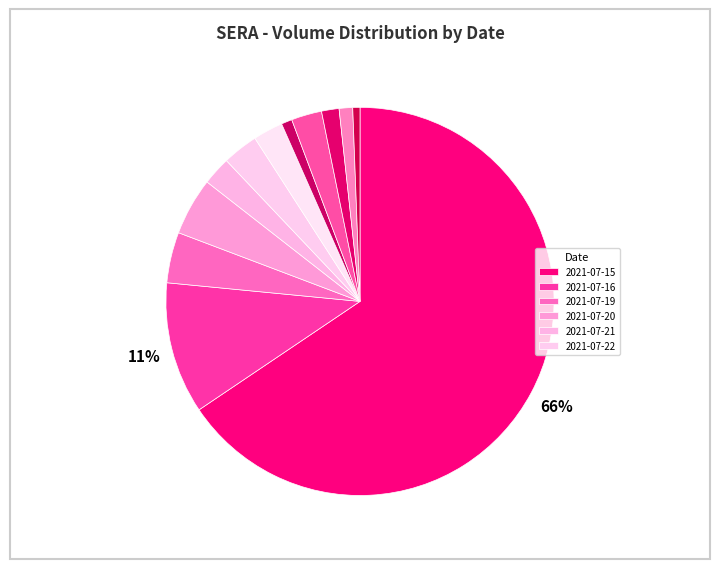

To the nearest percent, what is the difference between the largest and smallest slice percentages?

65%